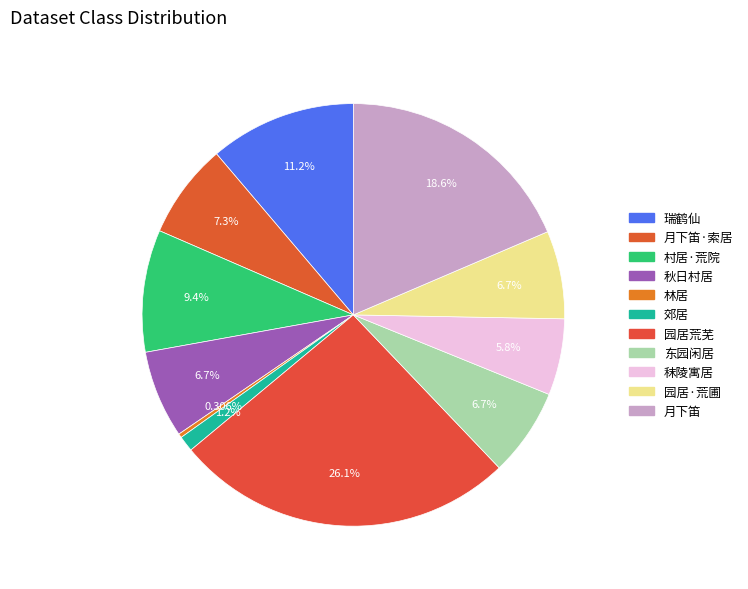

To the nearest percent, what is the average slice percentage?

9%